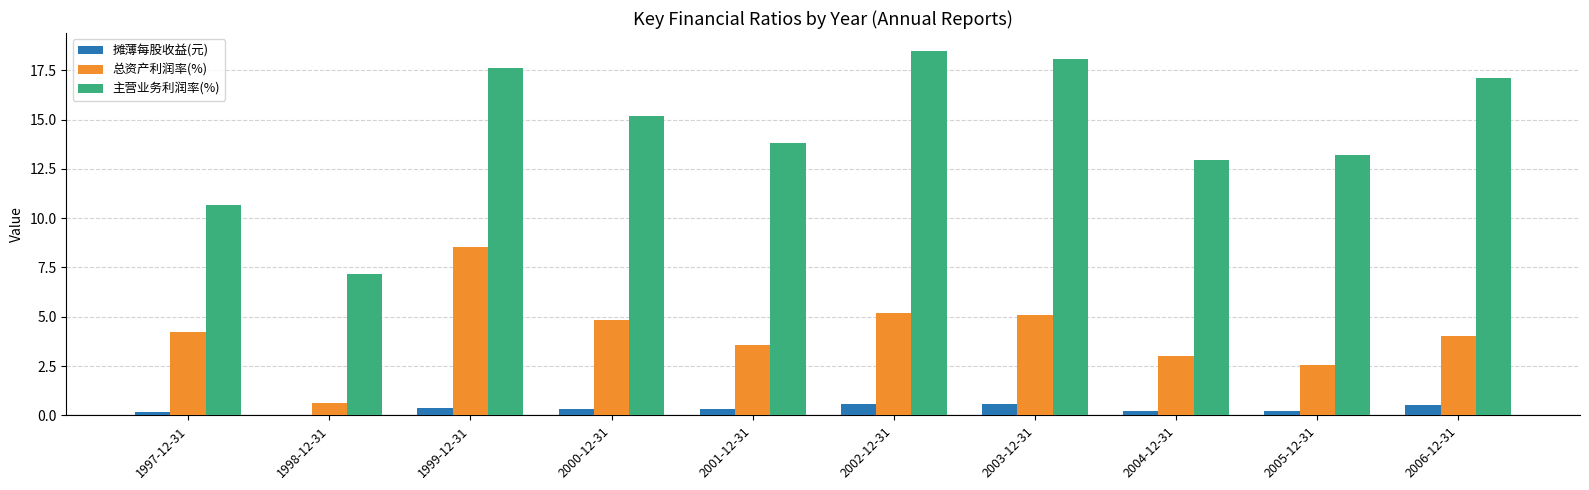

The value of 总资产利润率(%) at 2000-12-31 is 2.8. True or false?

False